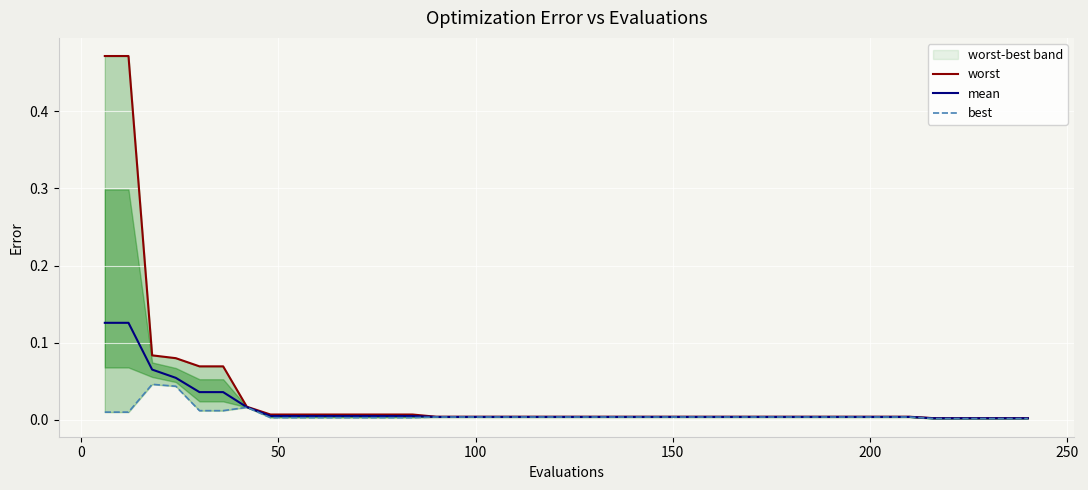

Reading left to right, transcribe all the data shown in this chart.

worst: 0.5	0.5	0.1	0.1	0.1	0.1	0.0	0.0	0.0	0.0	0.0	0.0	0.0	0.0	0.0	0.0	0.0	0.0	0.0	0.0	0.0	0.0	0.0	0.0	0.0	0.0	0.0	0.0	0.0	0.0	0.0	0.0	0.0	0.0	0.0	0.0	0.0	0.0	0.0	0.0
mean: 0.1	0.1	0.1	0.1	0.0	0.0	0.0	0.0	0.0	0.0	0.0	0.0	0.0	0.0	0.0	0.0	0.0	0.0	0.0	0.0	0.0	0.0	0.0	0.0	0.0	0.0	0.0	0.0	0.0	0.0	0.0	0.0	0.0	0.0	0.0	0.0	0.0	0.0	0.0	0.0
best: 0.0	0.0	0.0	0.0	0.0	0.0	0.0	0.0	0.0	0.0	0.0	0.0	0.0	0.0	0.0	0.0	0.0	0.0	0.0	0.0	0.0	0.0	0.0	0.0	0.0	0.0	0.0	0.0	0.0	0.0	0.0	0.0	0.0	0.0	0.0	0.0	0.0	0.0	0.0	0.0